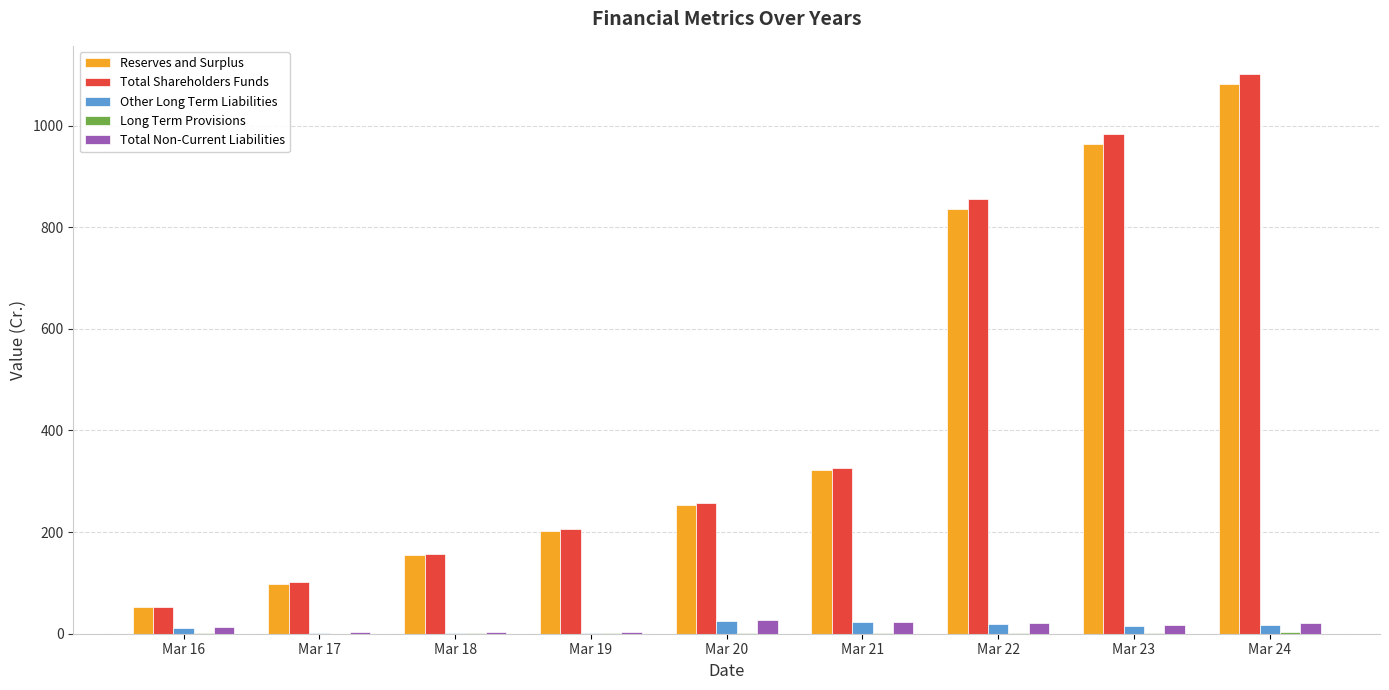

Is the value of Total Non-Current Liabilities at Mar 19 greater than the value of Total Shareholders Funds at Mar 16?

No